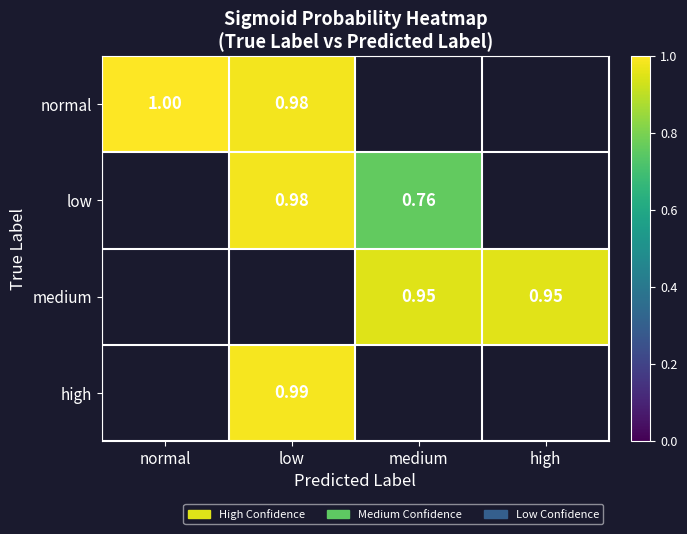

The value of low at low is 1.0. True or false?

True